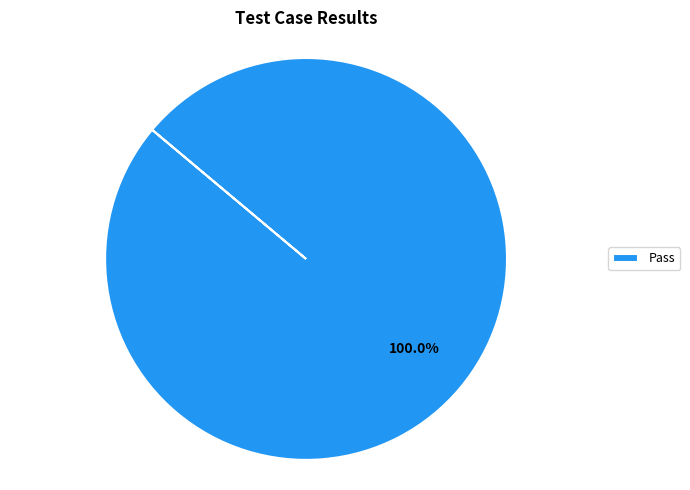

How many segments does this pie chart have?

1